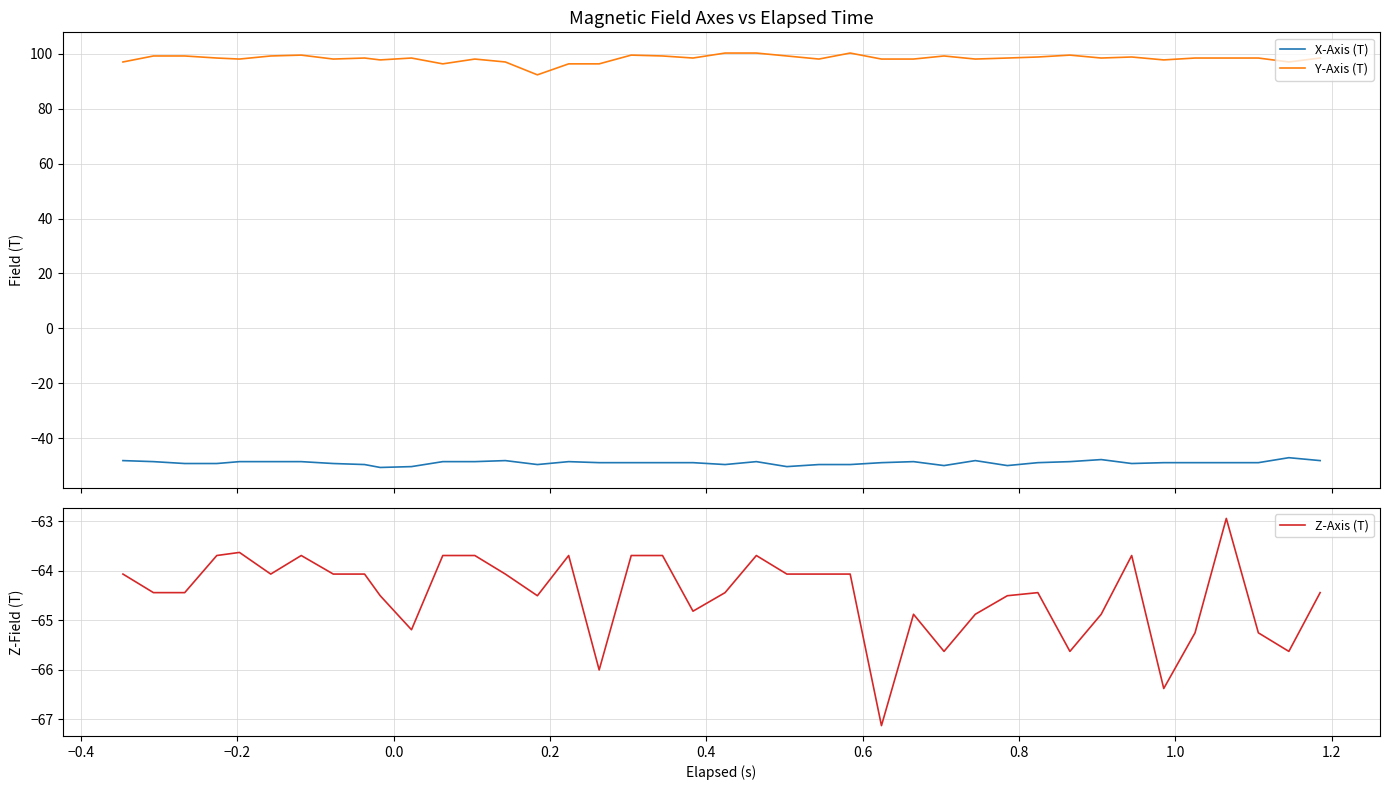

What is the maximum value for Y-Axis (T)?

100.3